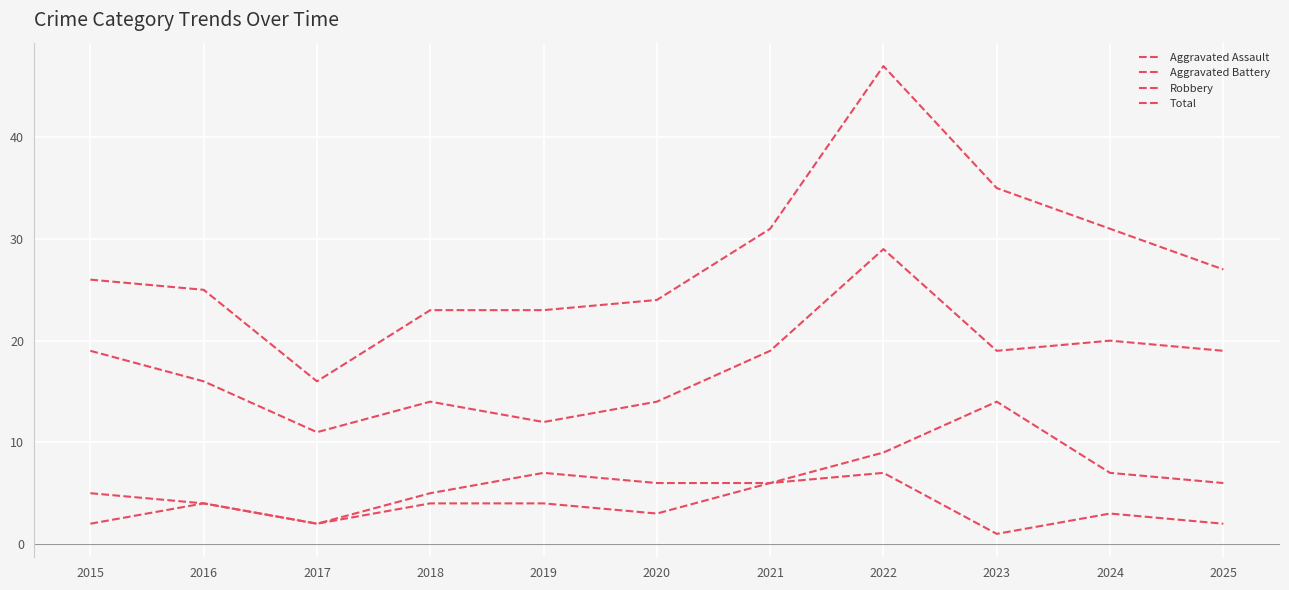

Where is the first local maximum for Total?

2022